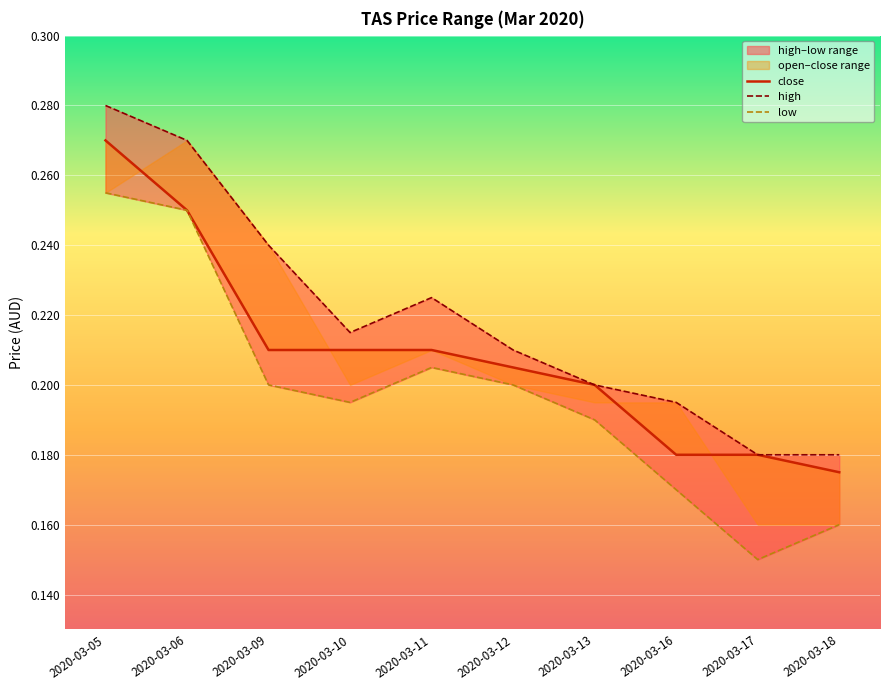

Read the close value at 2020-03-17.

0.2